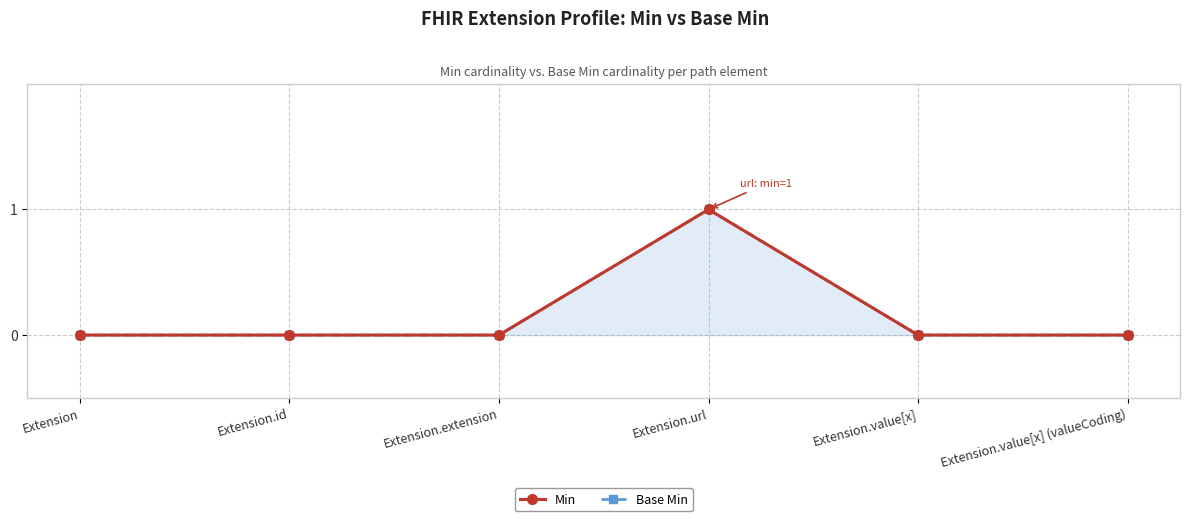

List the labels in order of Min value, largest first.

Extension.url, Extension, Extension.id, Extension.extension, Extension.value[x], Extension.value[x] (valueCoding)